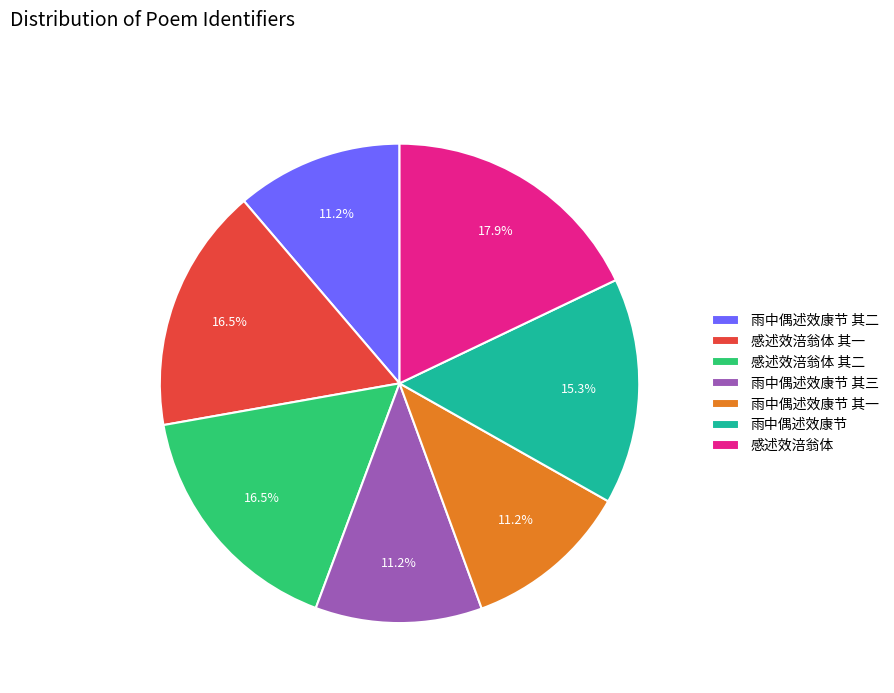

What percentage is the 感述效涪翁体 slice, to the nearest percent?

18%